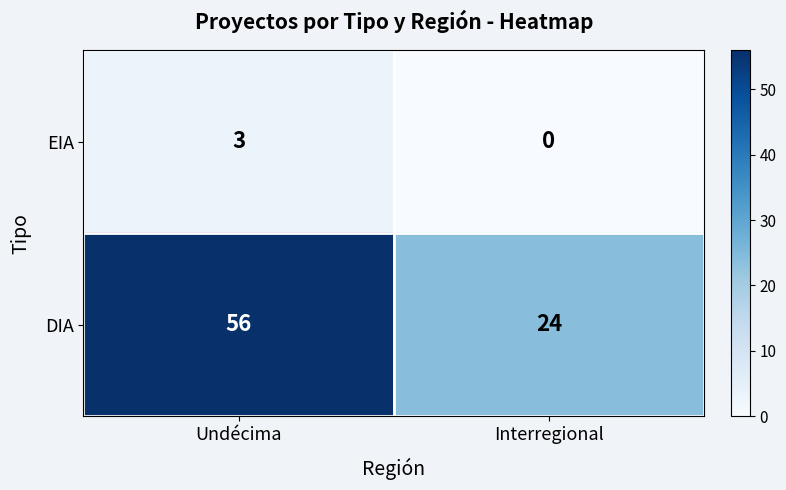

Which series has the largest total across all categories?

DIA